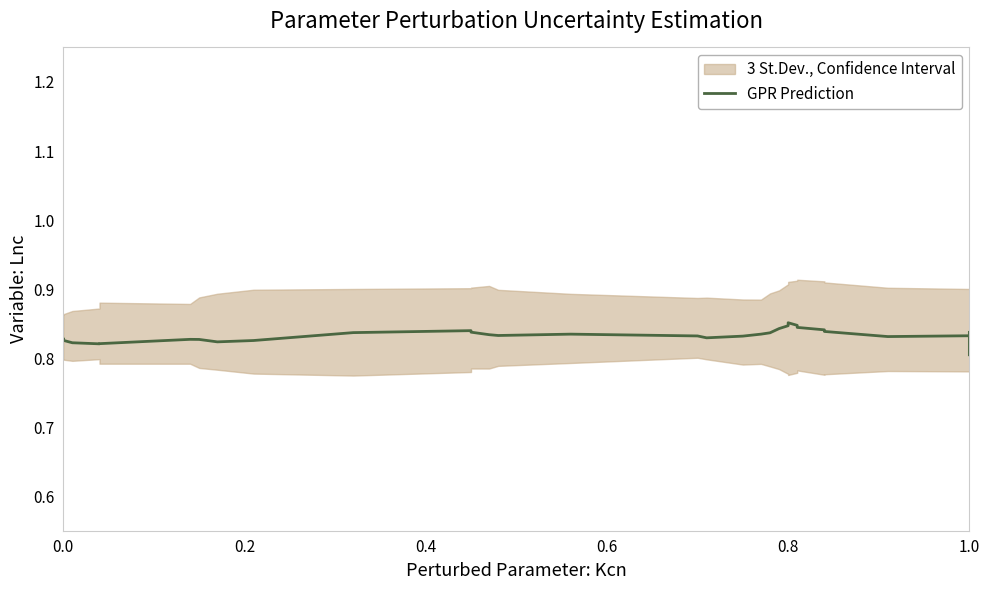

Reading right to left, transcribe all the data shown in this chart.

0.8	0.8	0.8	0.8	0.8	0.8	0.8	0.8	0.8	0.8	0.8	0.8	0.8	0.8	0.8	0.9	0.8	0.8	0.8	0.8	0.8	0.8	0.8	0.8	0.8	0.8	0.8	0.8	0.8	0.8	0.8	0.8	0.8	0.8	0.8	0.8	0.8	0.8	0.8	0.8